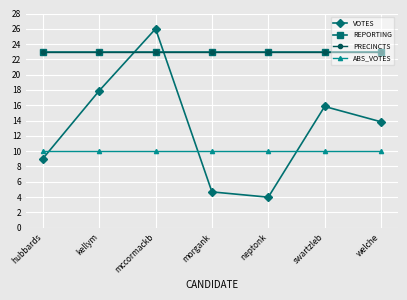

What is the total value across all series at swartzleb?

71.8